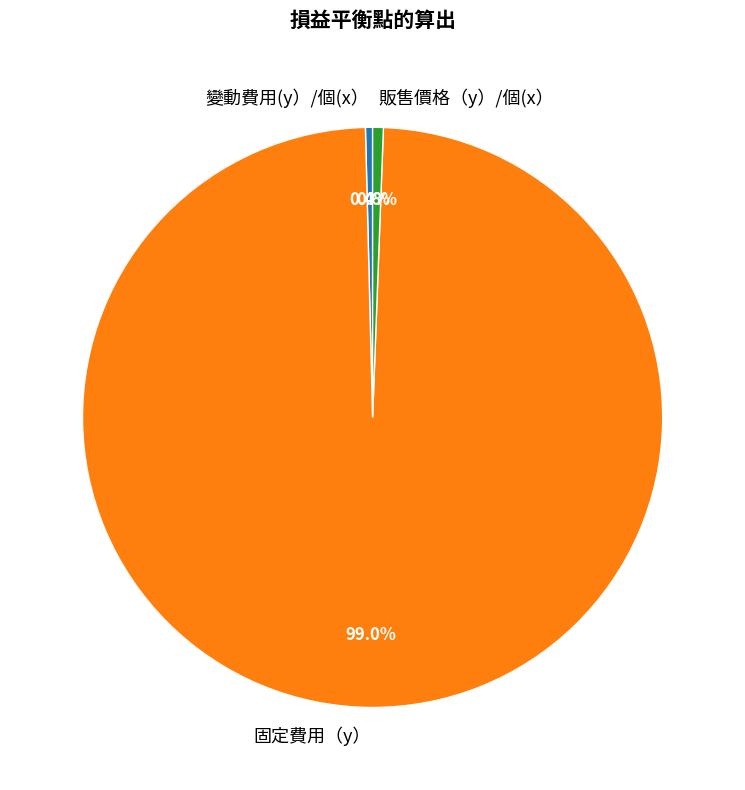

Combined, do 變動費用(y）/個(x） and 固定費用（y） account for over 50%?

Yes